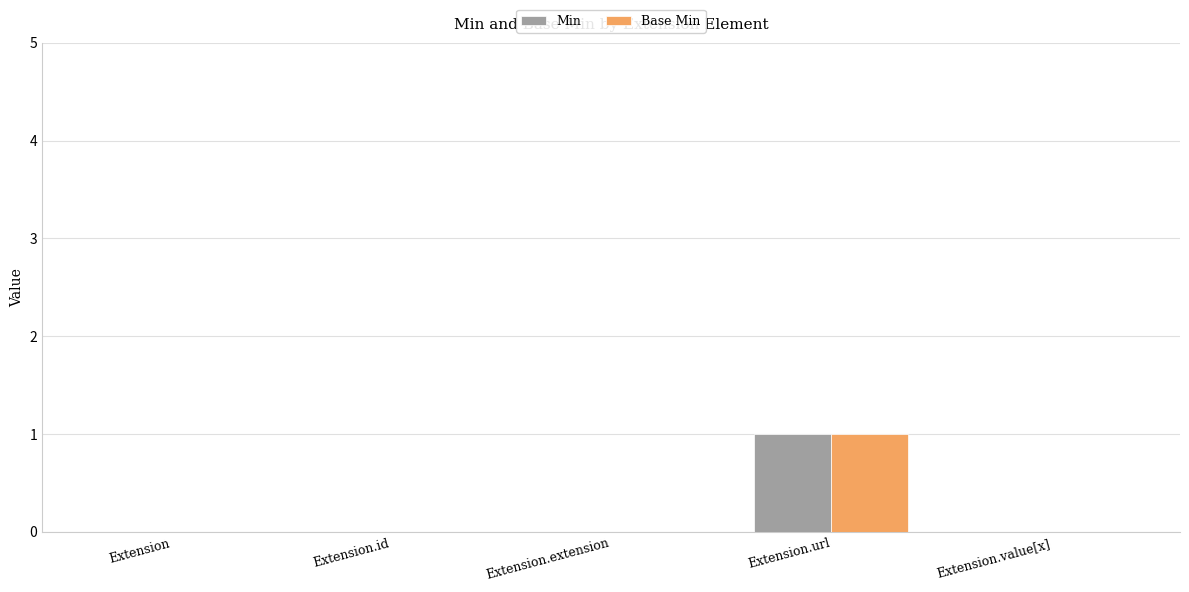

Which category has the highest value across all series?

Extension.url